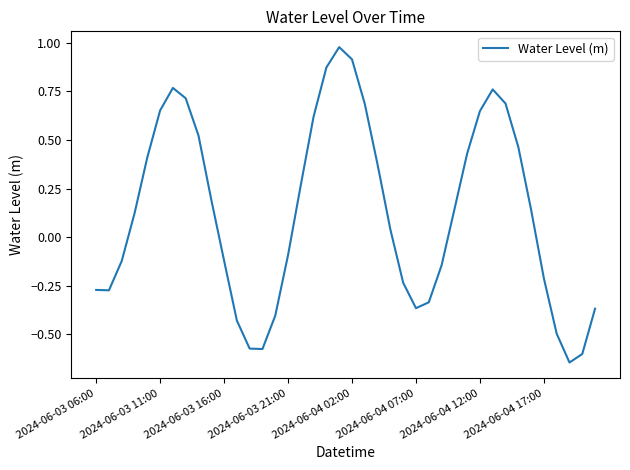

How many values are below zero?

18